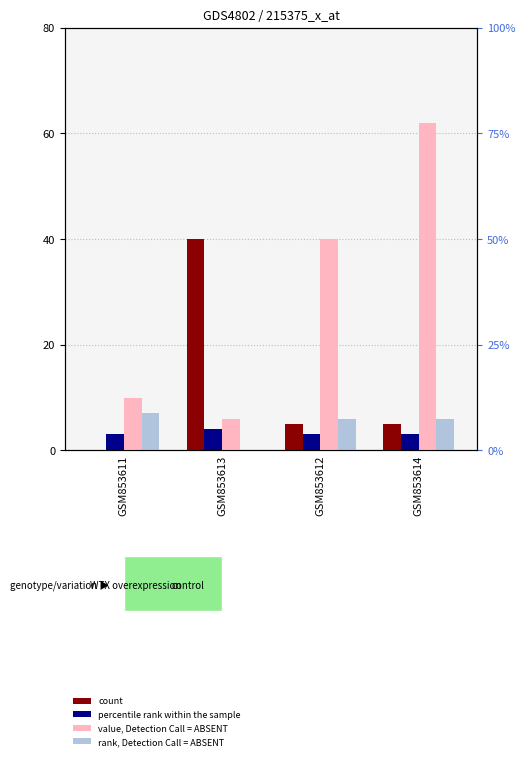

List the labels in order of value, Detection Call = ABSENT value, largest first.

GSM853614, GSM853612, GSM853611, GSM853613